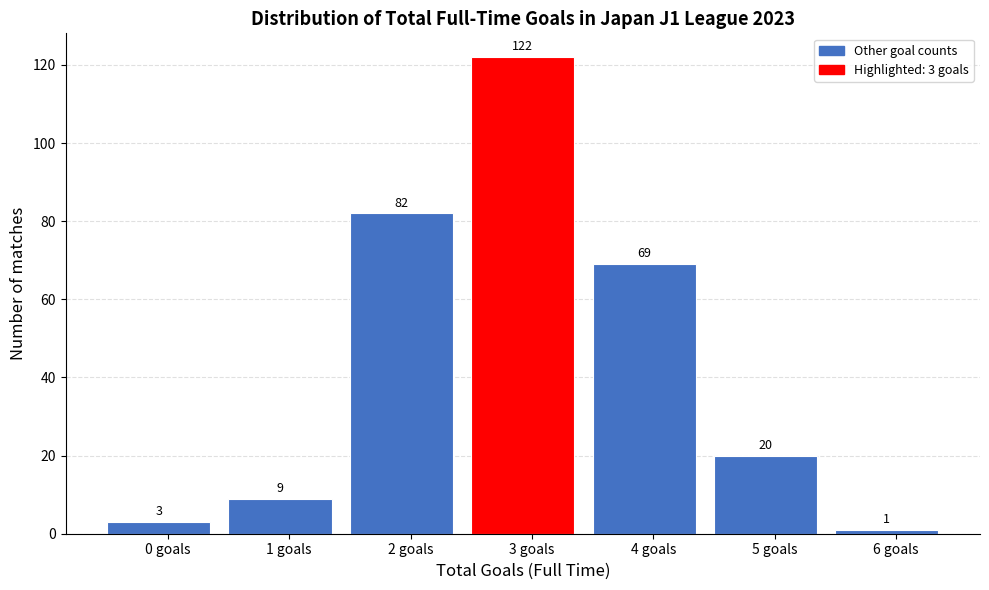

Reading left to right, transcribe all the data shown in this chart.

3	9	82	122	69	20	1